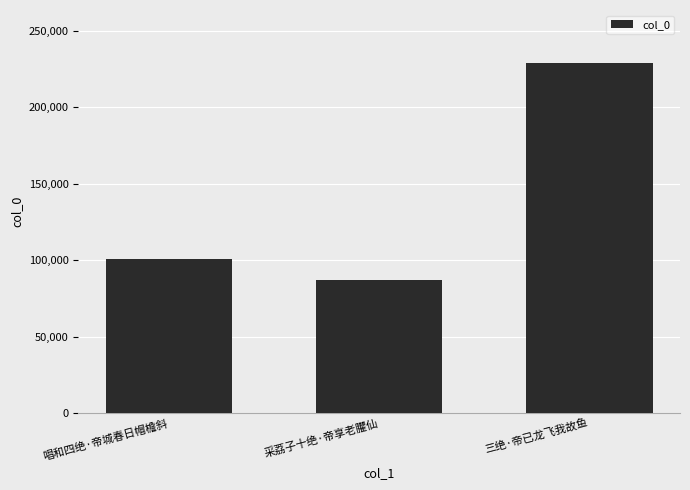

What is the change in value from 采荔子十绝·帝享老臞仙 to 三绝·帝已龙飞我故鱼?

+141949